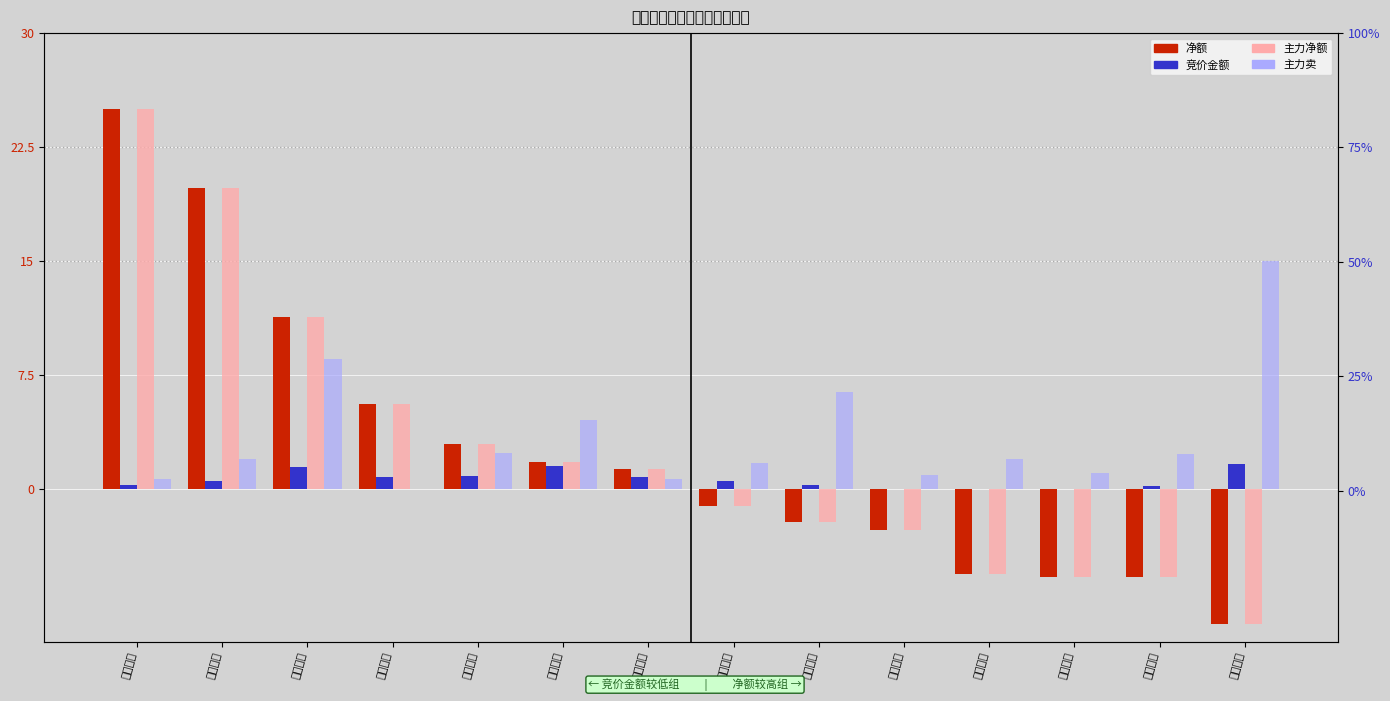

How many data points in 净额 are less than 1?

7